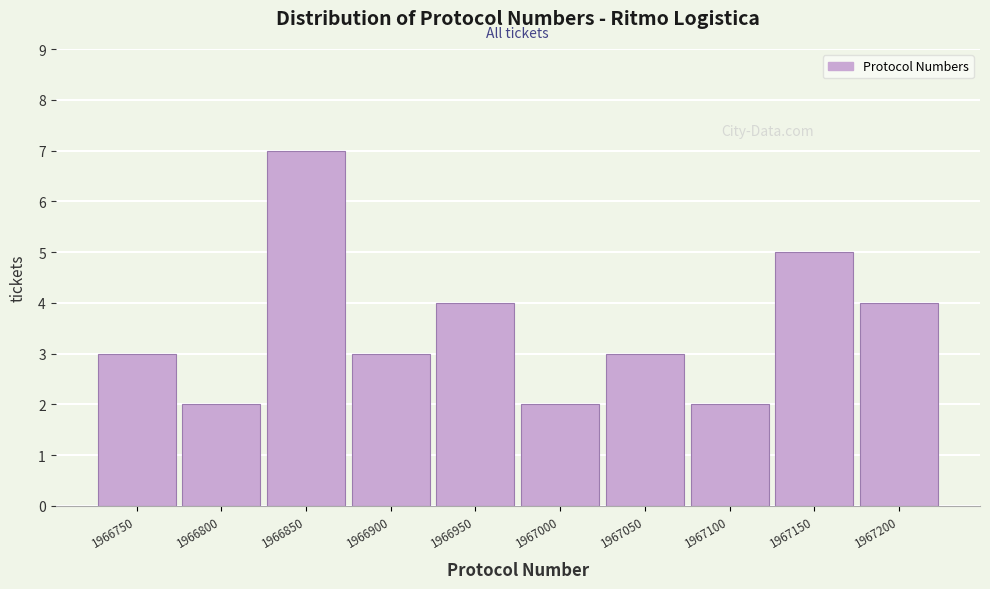

Reading left to right, extract all data points from this chart.

3	2	7	3	4	2	3	2	5	4